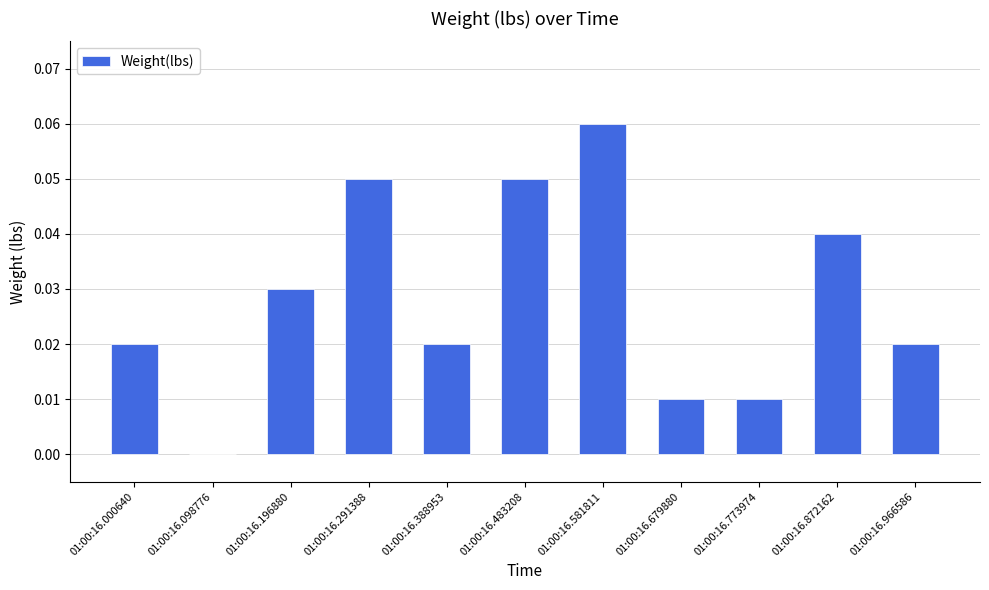

True or false: the data shows 0.0 at 01:00:16.000640.

True